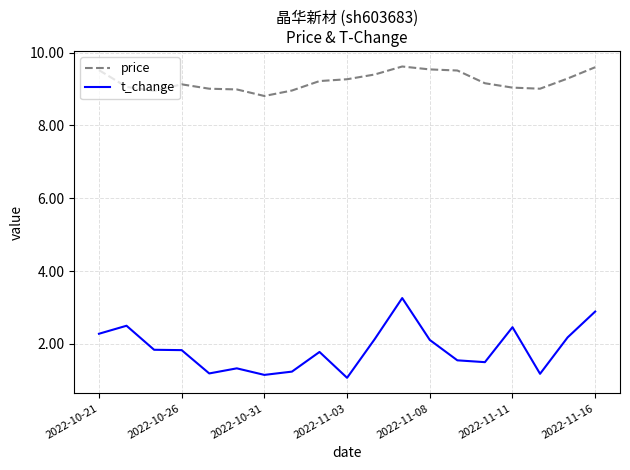

What is the maximum value for t_change?

3.3